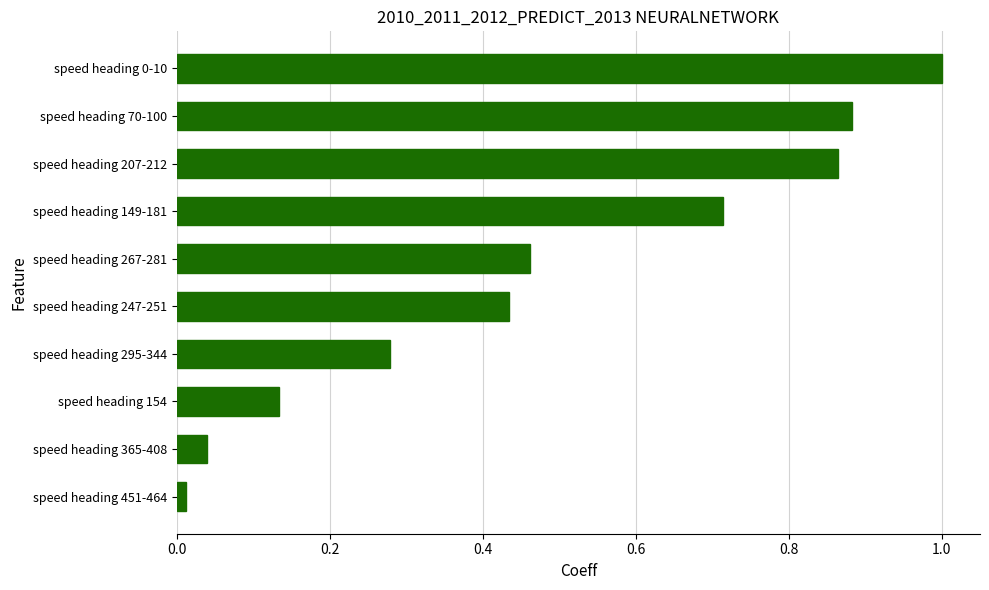

What is the sum of all values?

4.8